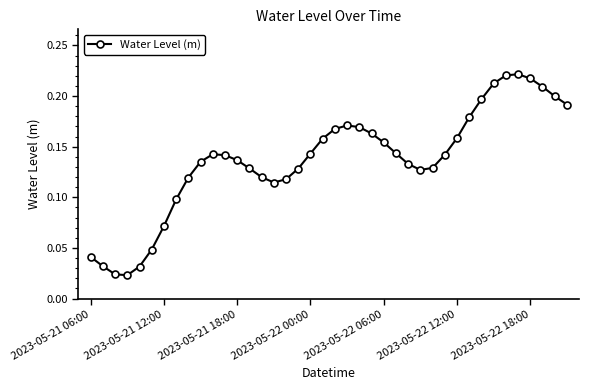

How many interior local peaks (higher than both neighbors) does the data have?

3